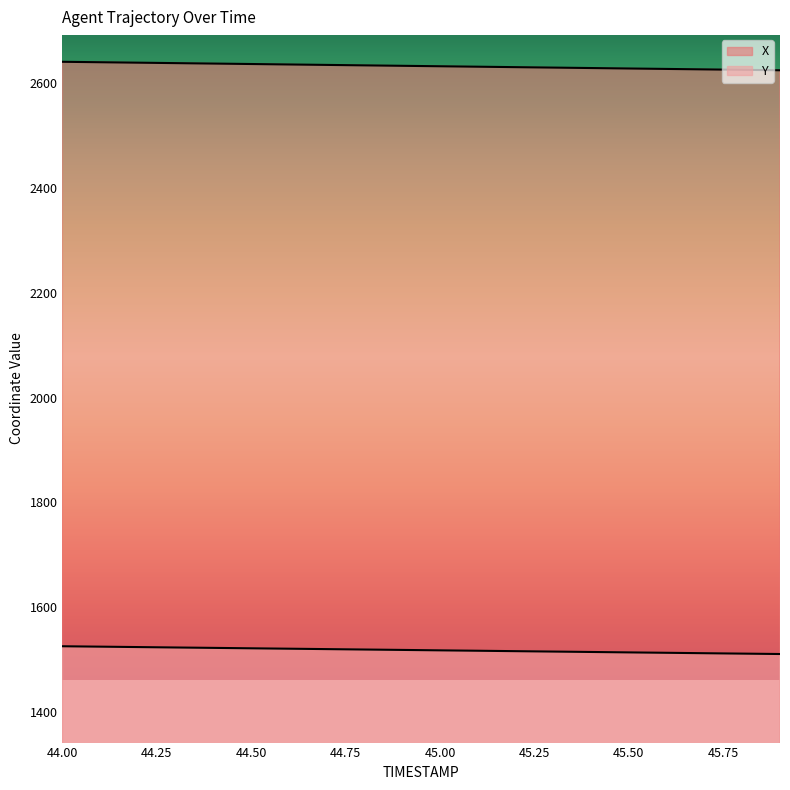

What are all the series names shown in the legend?

X, Y